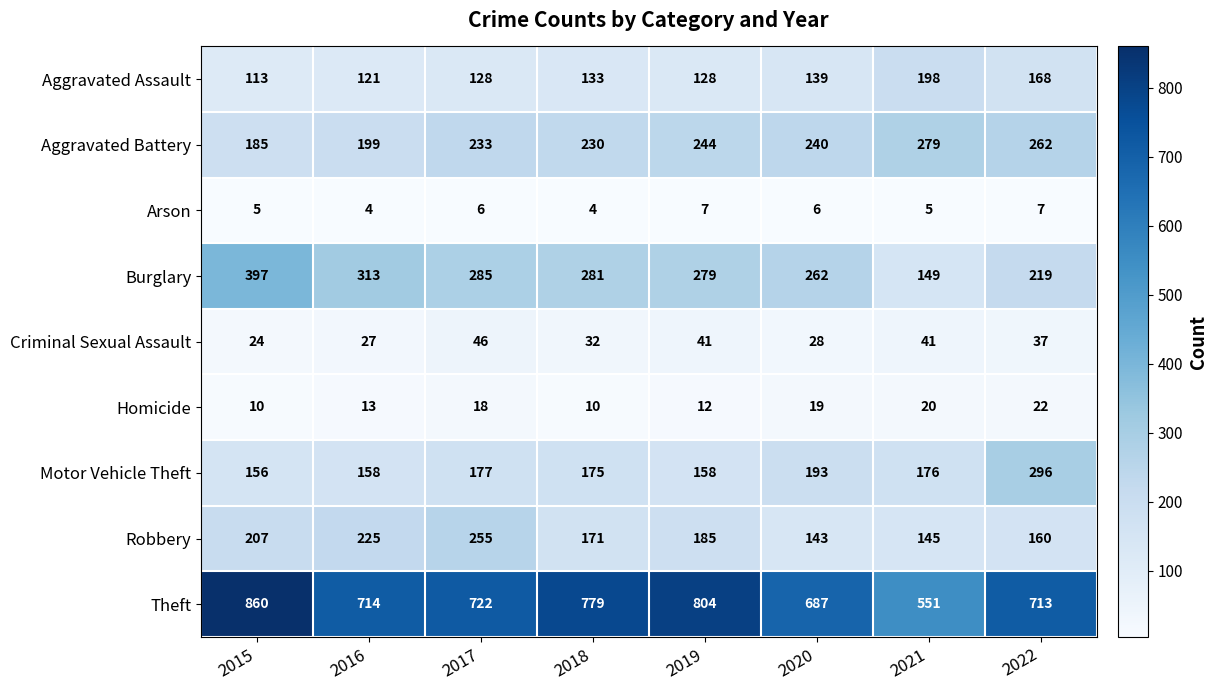

What is the sum of all Arson values?

44